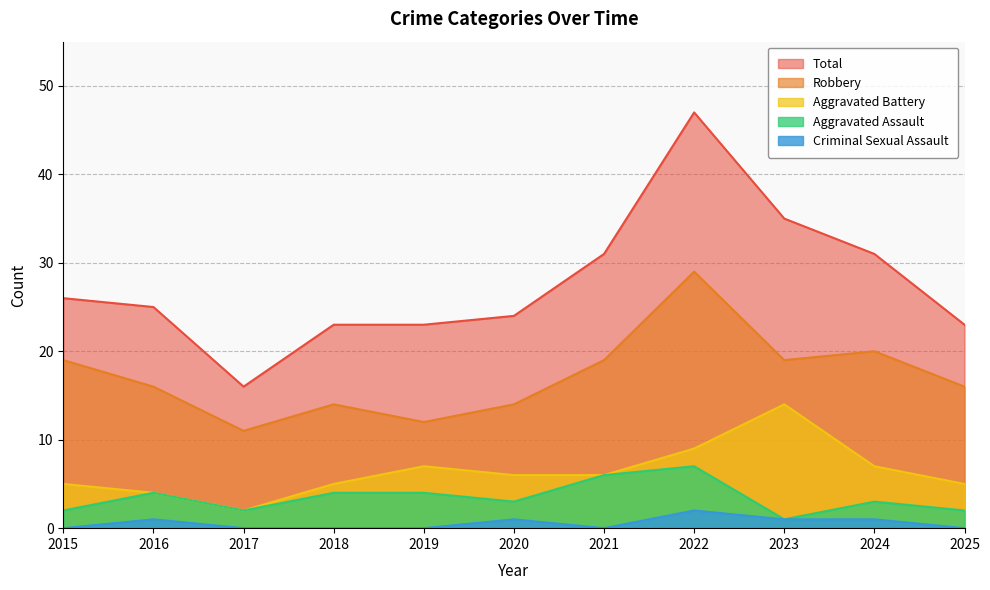

At which category is the sum across all series the highest?

2022